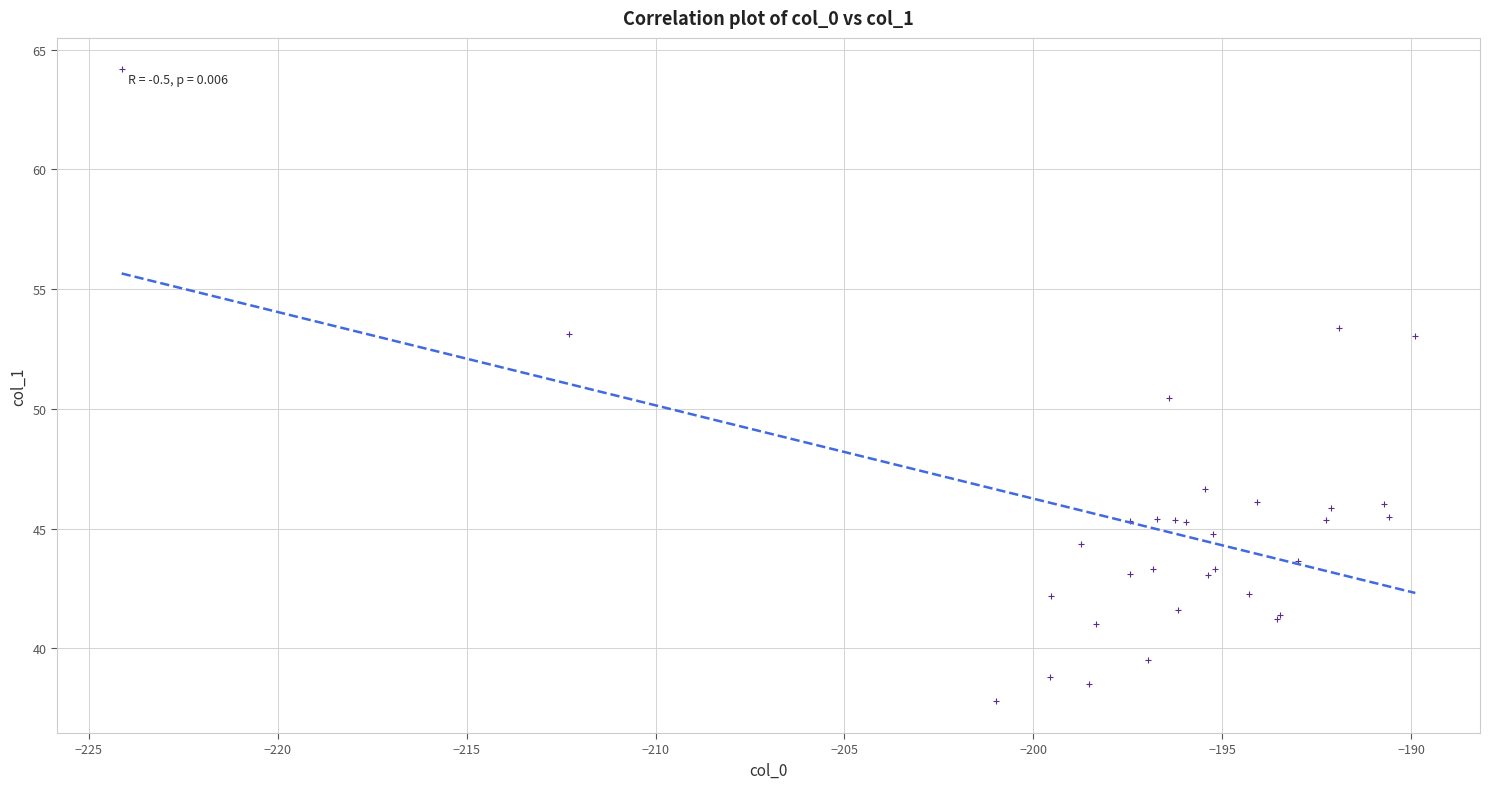

What Y value in the scatter plot is closest to 50?

50.5